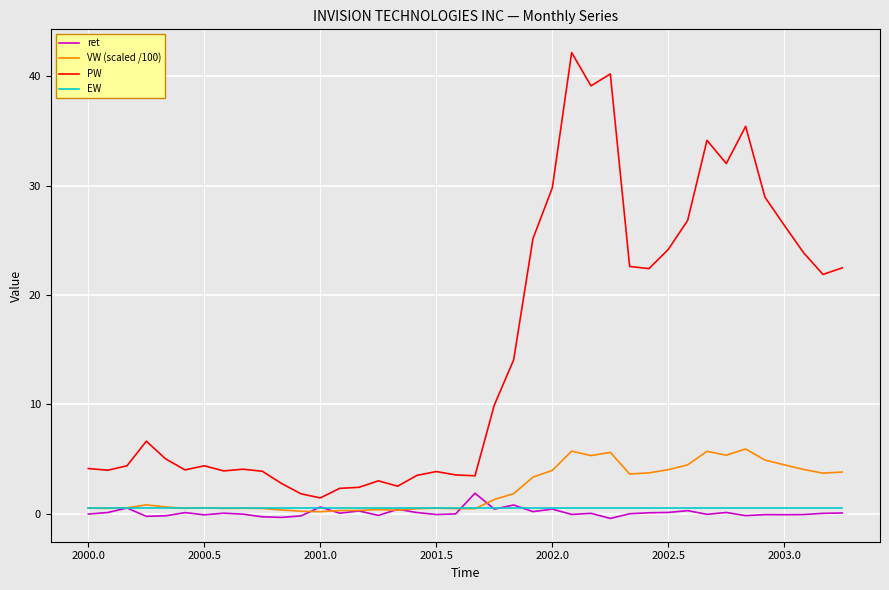

What is the maximum value for ret?

1.9